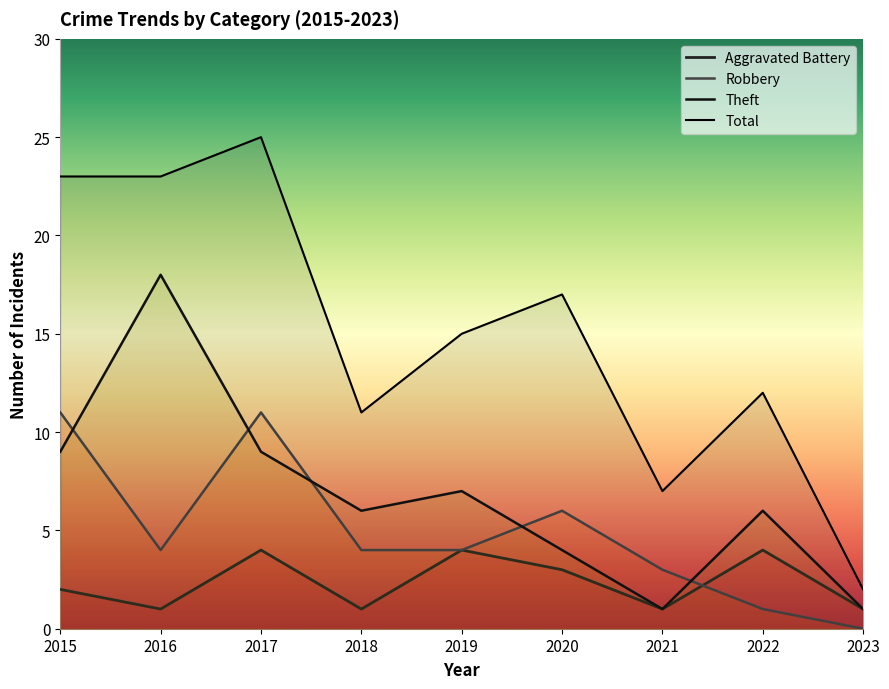

How many lines are shown in the chart?

4